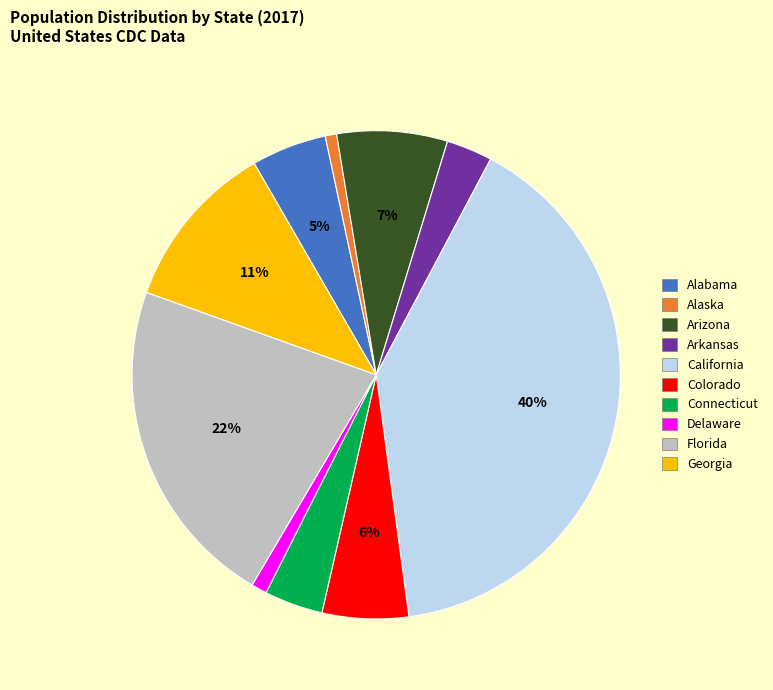

To the nearest percent, what percentage of the pie is Arizona?

7%